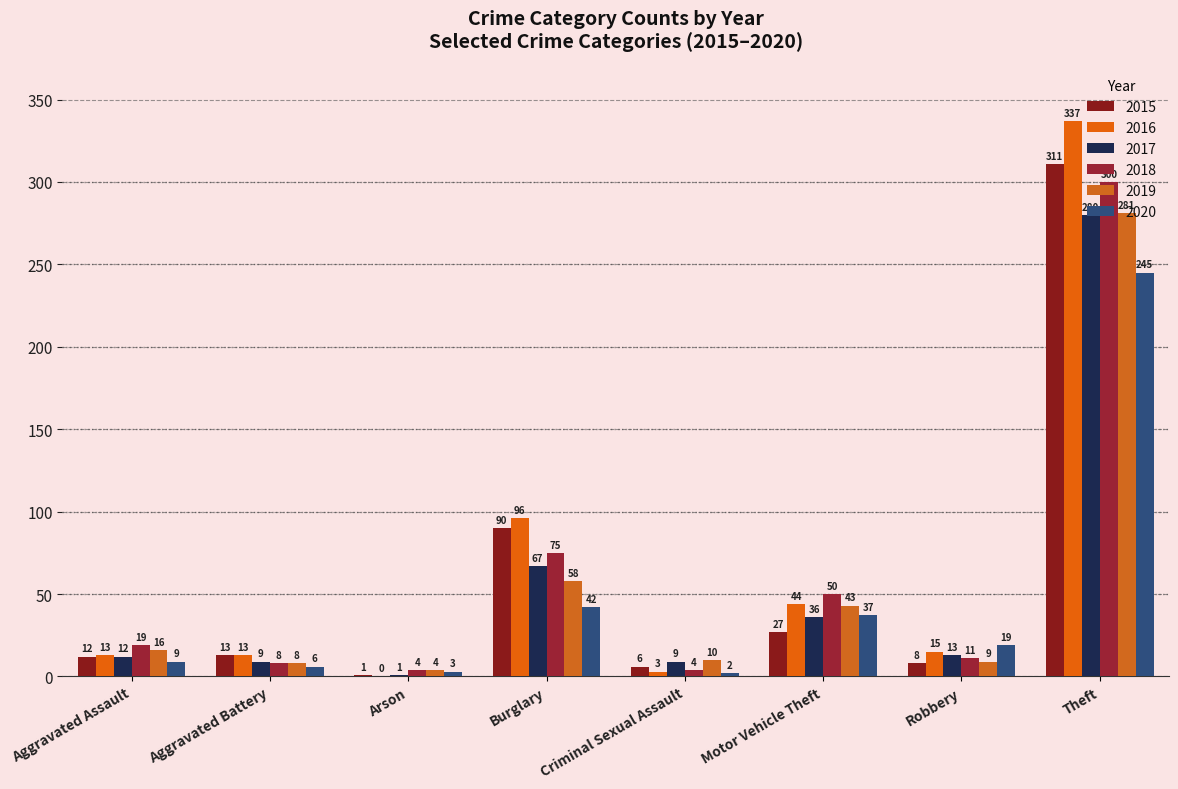

What is the sum of the 2019 values at Criminal Sexual Assault and Aggravated Assault?

26